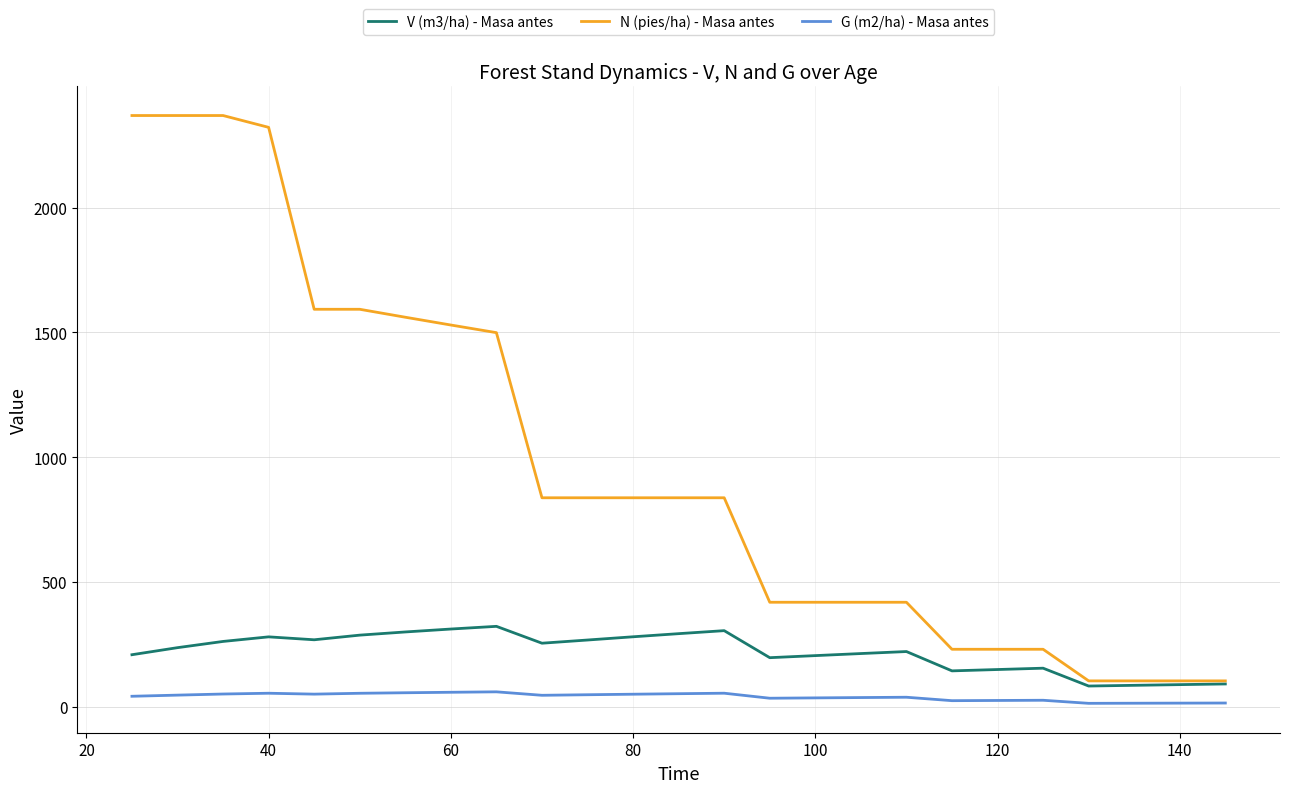

Which series has the widest spread of values?

N (pies/ha) - Masa antes